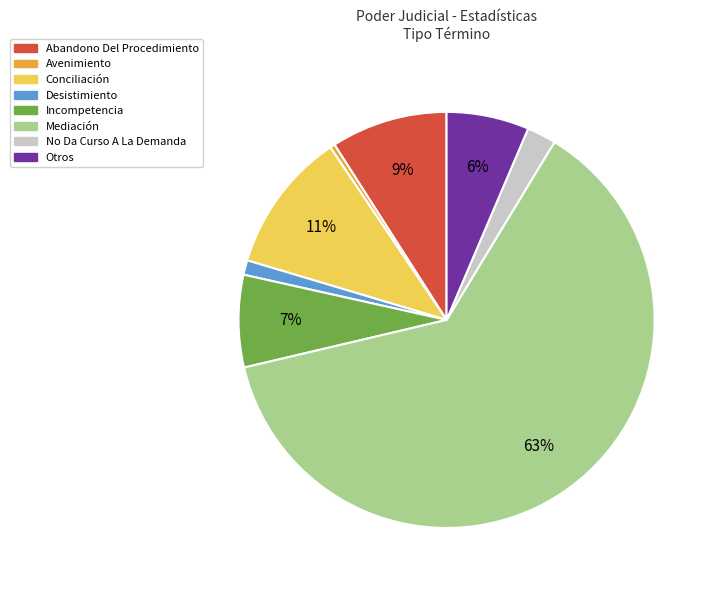

Which has a higher value, No Da Curso A La Demanda or Avenimiento?

No Da Curso A La Demanda